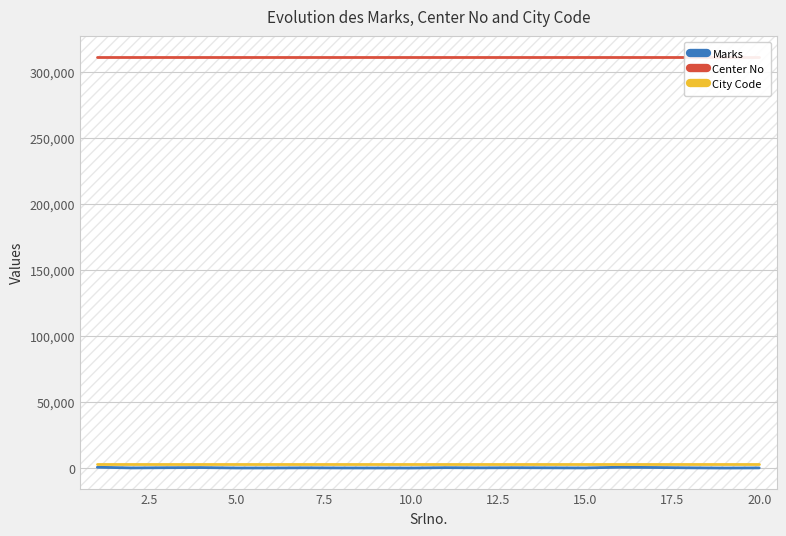

The value of City Code at 5.0 is 4329. True or false?

False